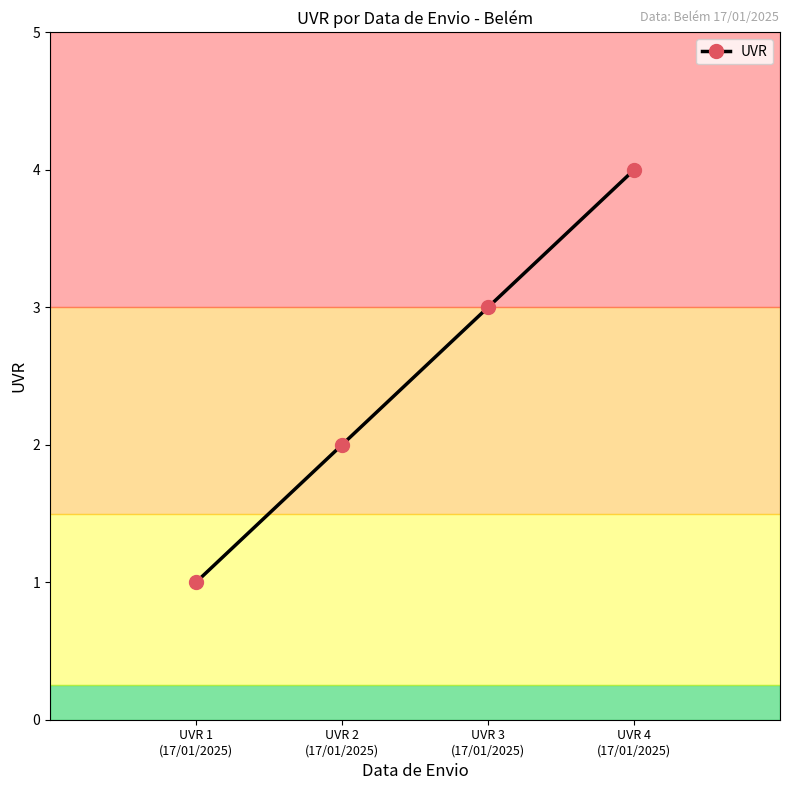

How many data points does each series have?

4